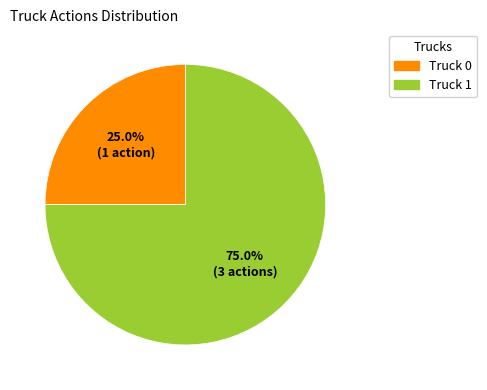

Which slice is the largest?

Truck 1